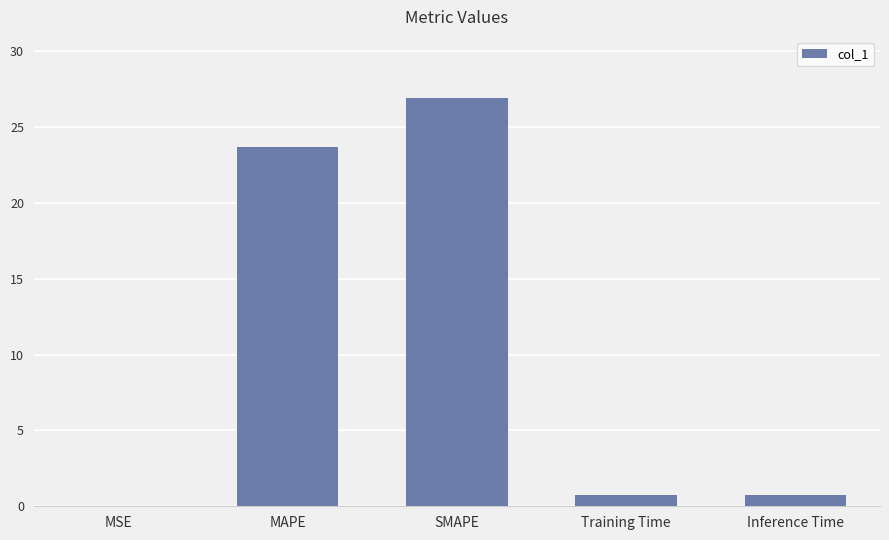

At which label is the value closest to 13?

MAPE